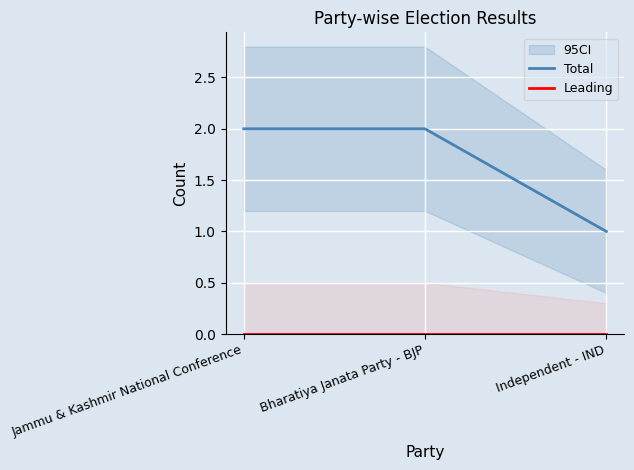

The value of Total at Independent - IND is 0. True or false?

False